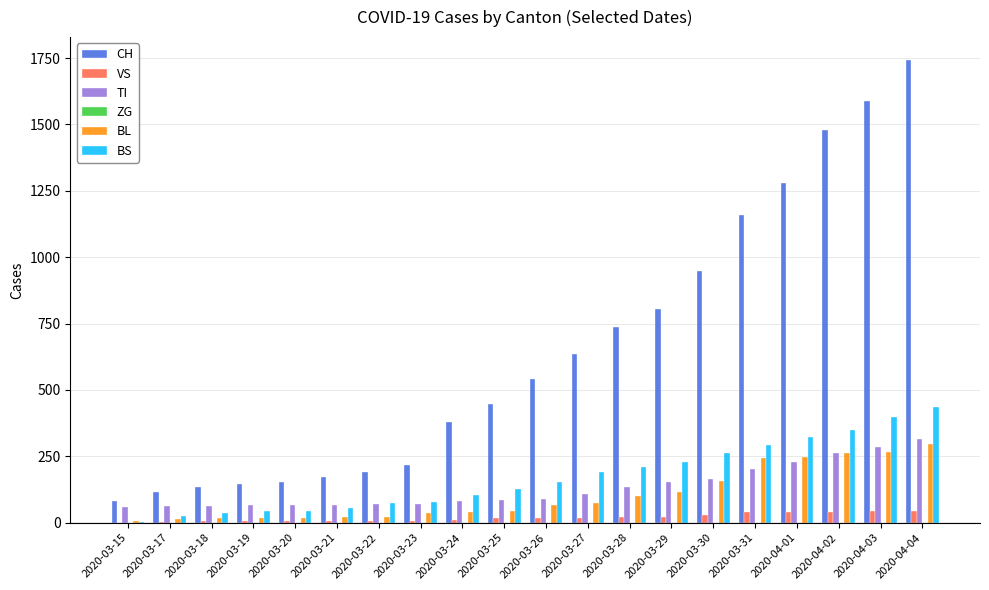

How many groups of bars are there?

20